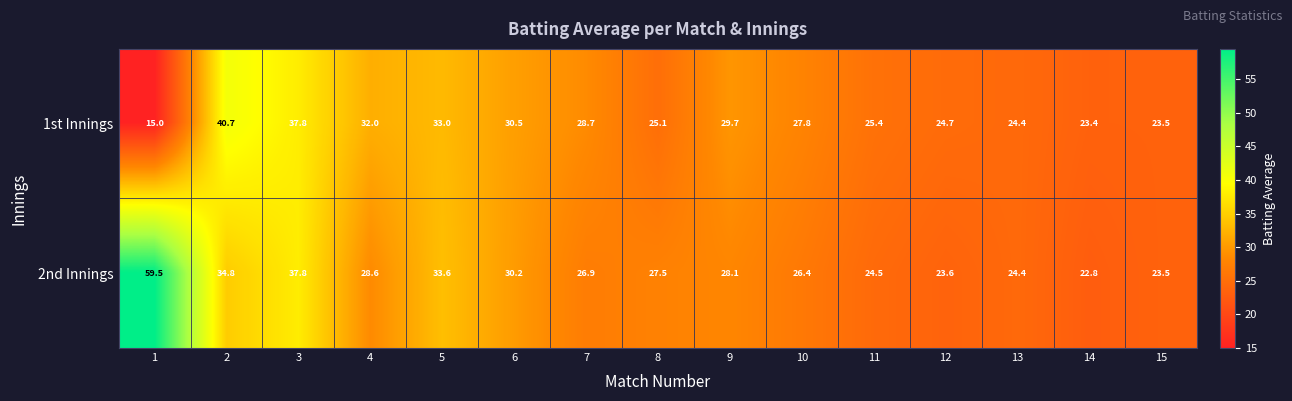

What is the minimum value shown in the chart?

15.0